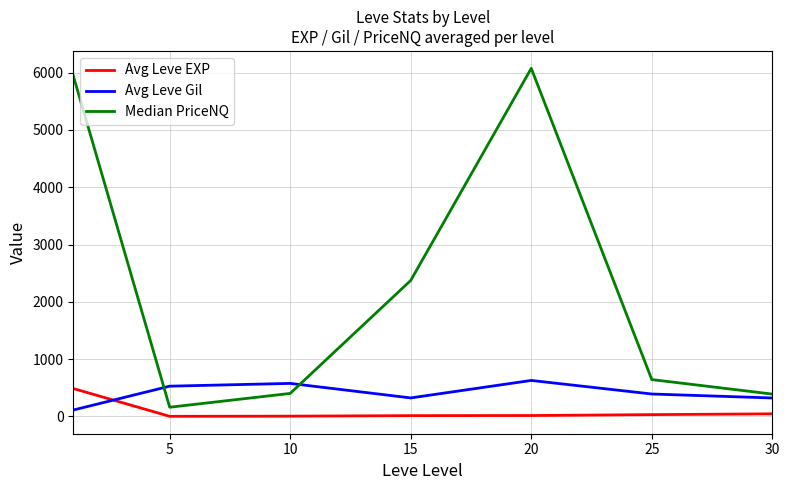

True or false: Avg Leve Gil and Median PriceNQ intersect in this chart.

True